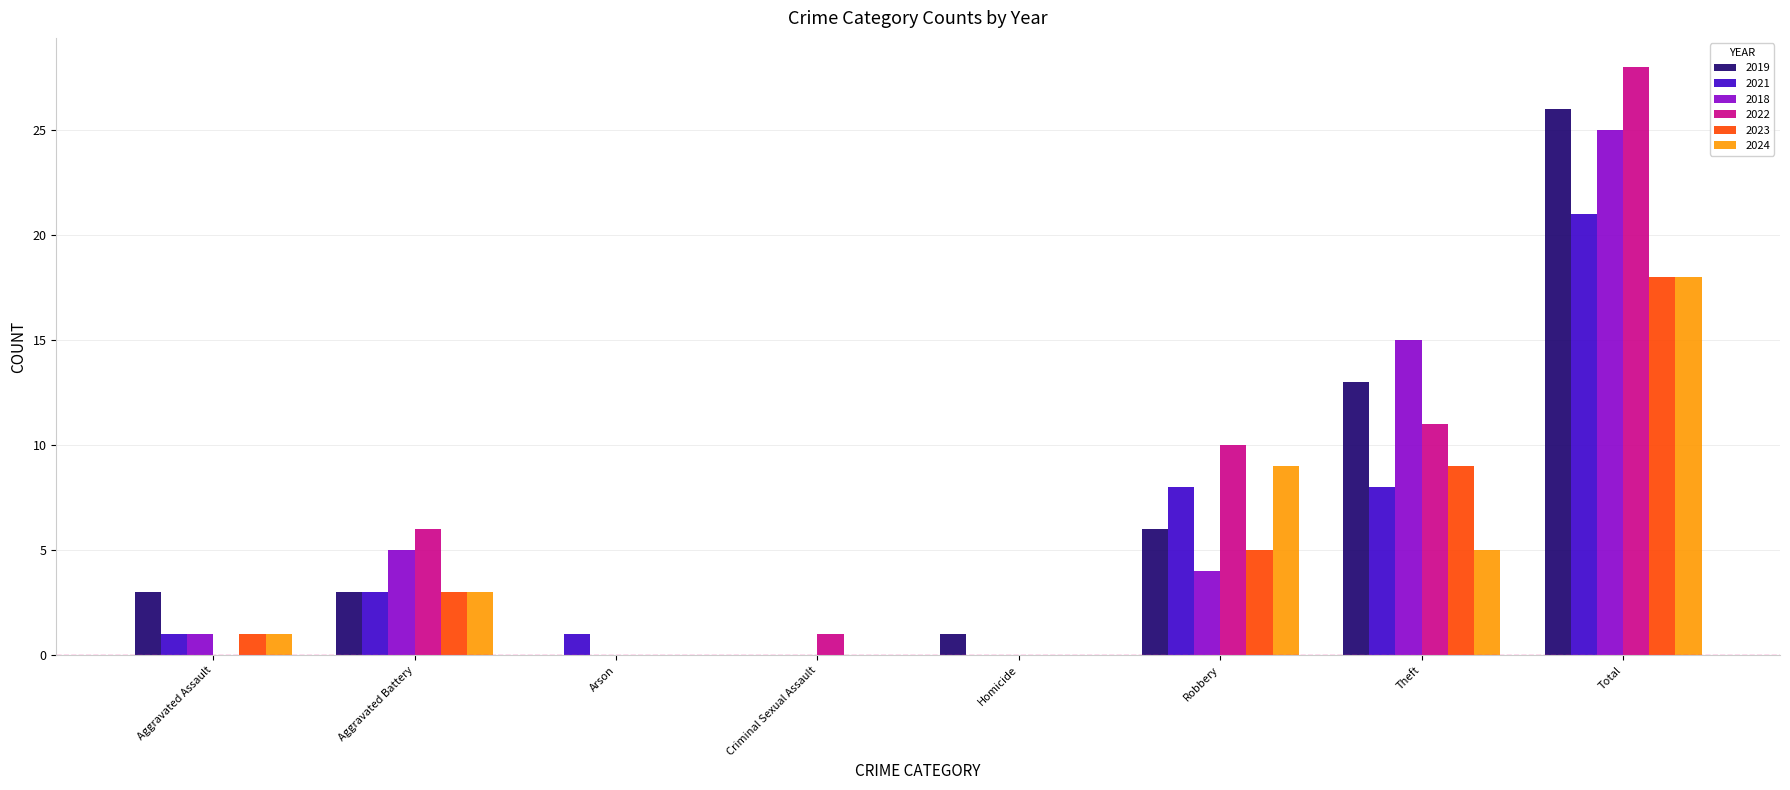

What is the maximum value shown in the chart?

28